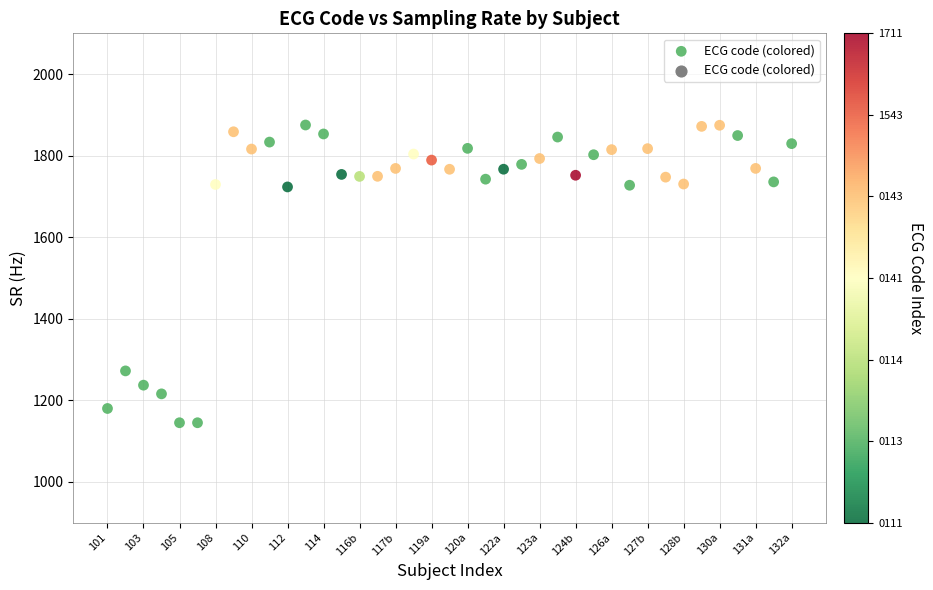

What is the range of Y values (max minus min)?

730.2